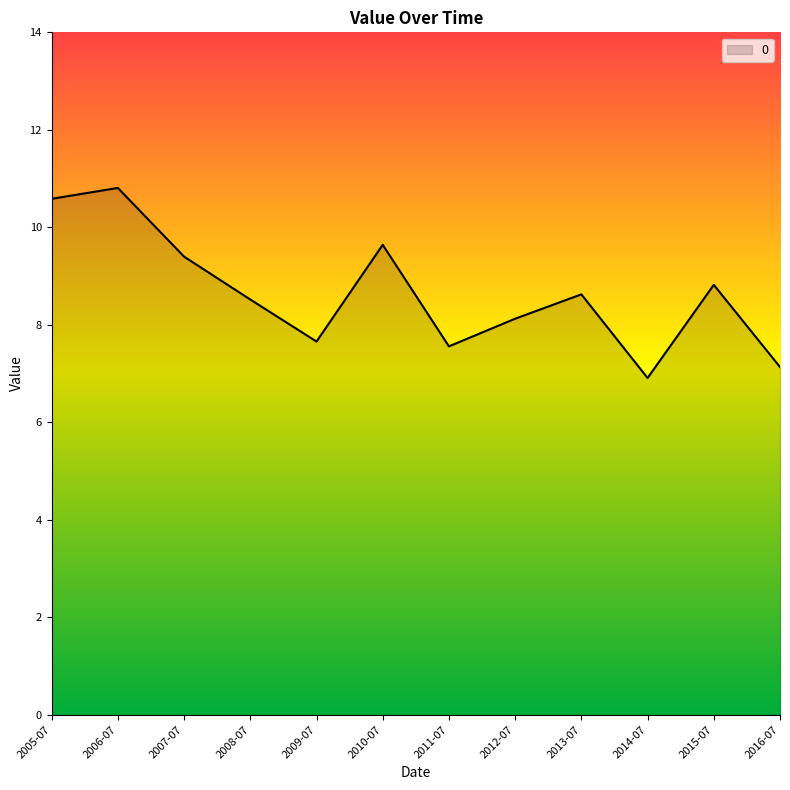

What is the change in value from 2005-07 to 2008-07?

-2.1